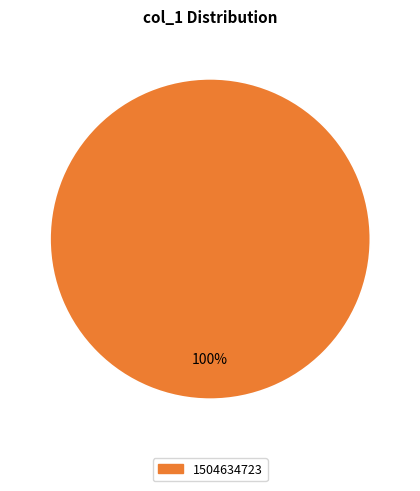

Is there a majority slice in this chart?

Yes